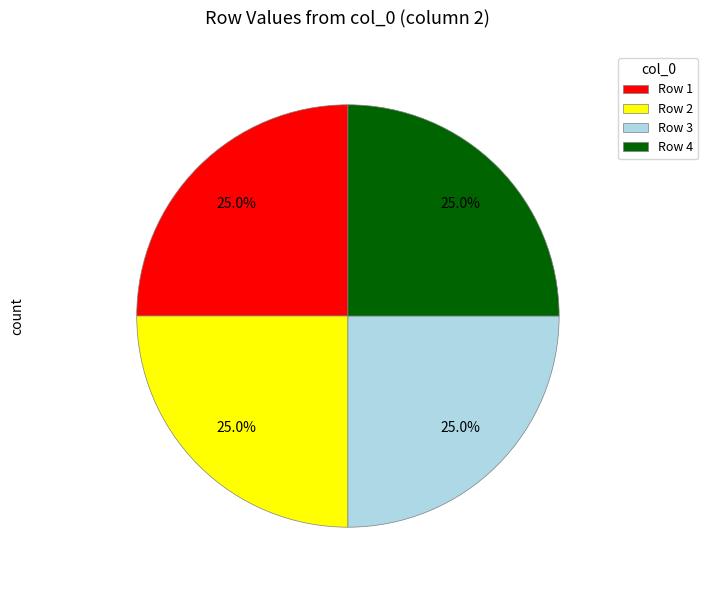

Does any single category account for the majority?

No